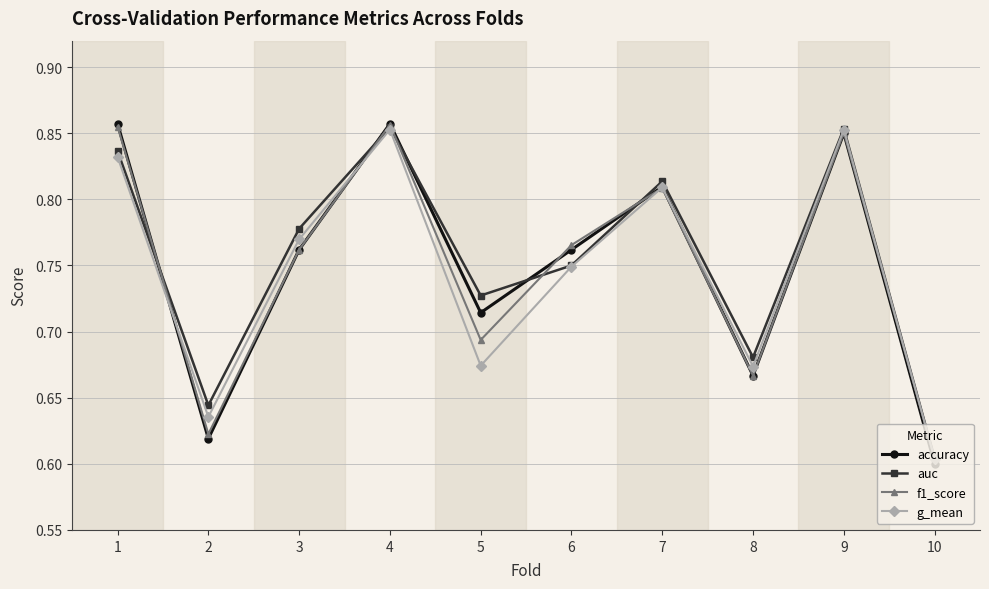

True or false: g_mean has more than 2 interior local peaks.

True